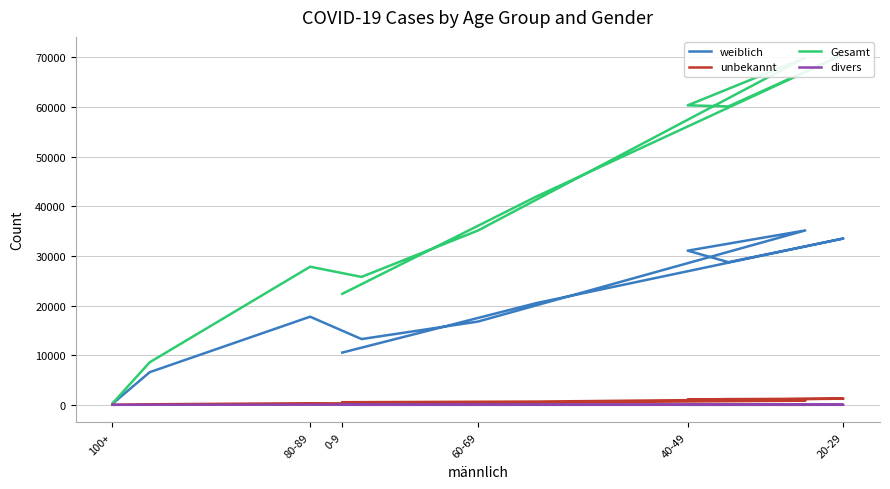

Which series has the largest total across all categories?

Gesamt